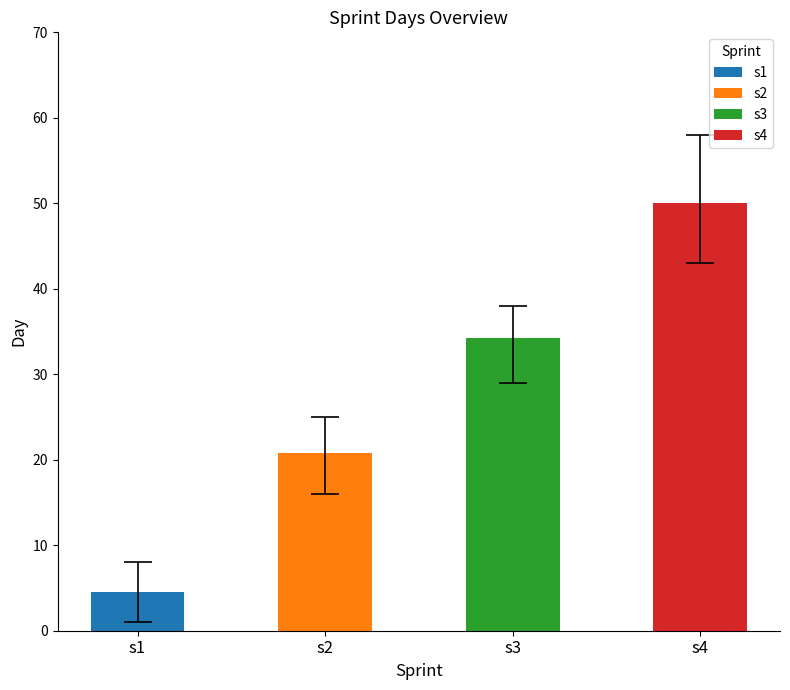

What is the approximate value of Max Day at s2?

25